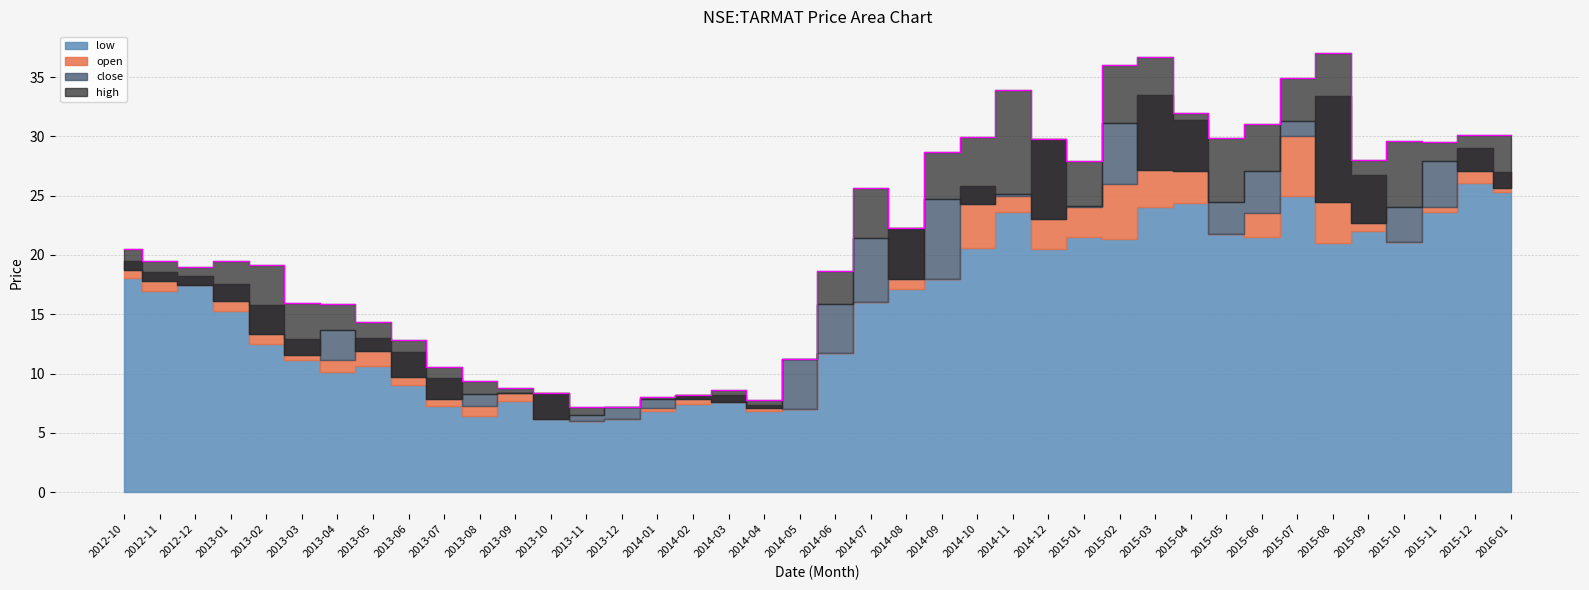

At which category is the sum across all series the highest?

2015-03